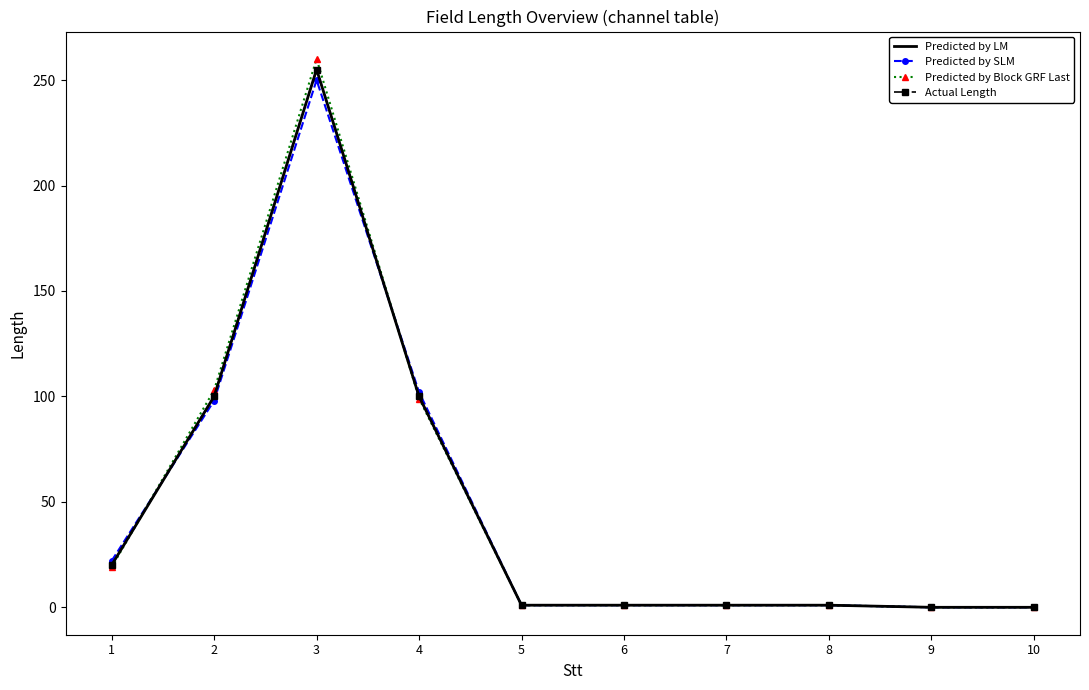

After their last crossing, which series has the higher values: Actual Length or Predicted by SLM?

Predicted by SLM